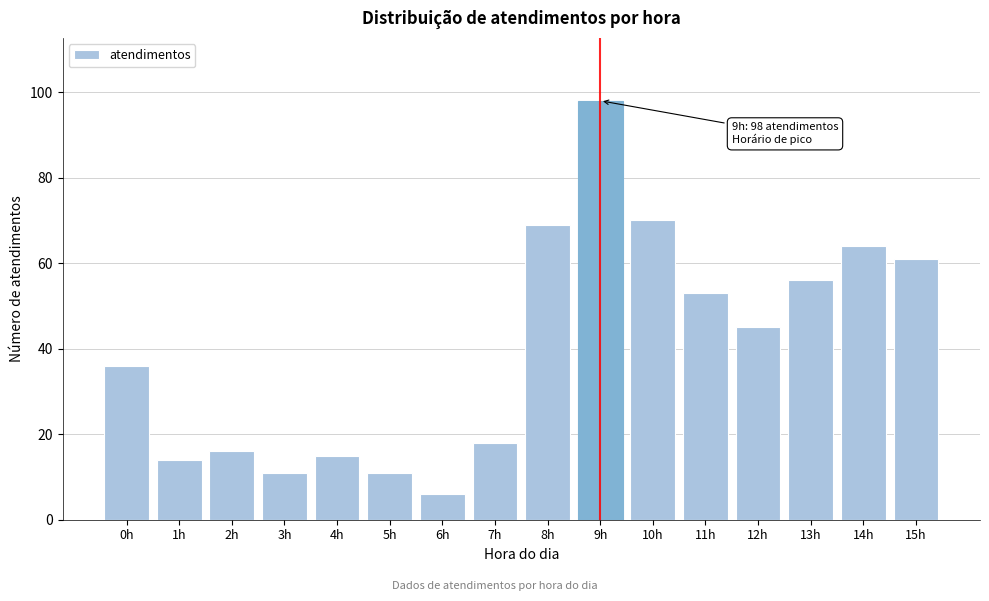

Reading left to right, what are all the values shown in this chart?

0h=36	1h=14	2h=16	3h=11	4h=15	5h=11	6h=6	7h=18	8h=69	9h=98	10h=70	11h=53	12h=45	13h=56	14h=64	15h=61